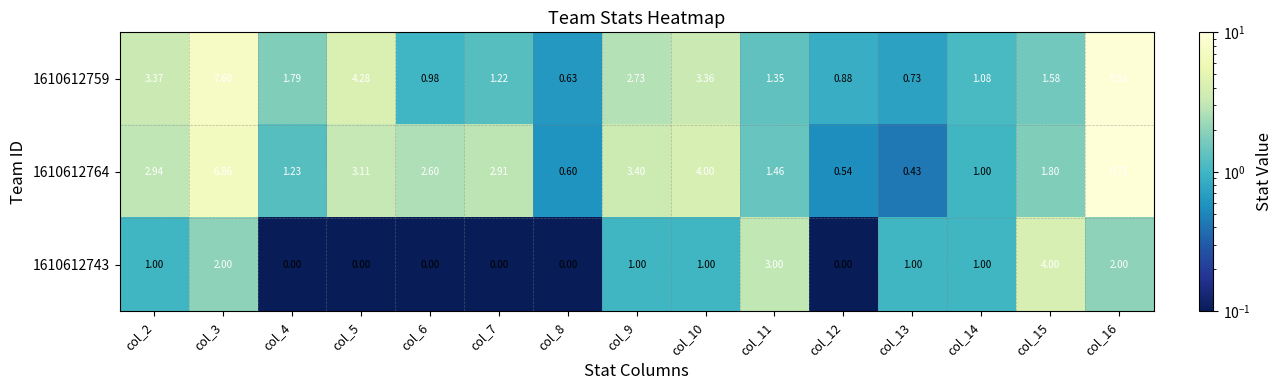

Is the value of 1610612764 at col_12 greater than the value of 1610612743 at col_16?

No